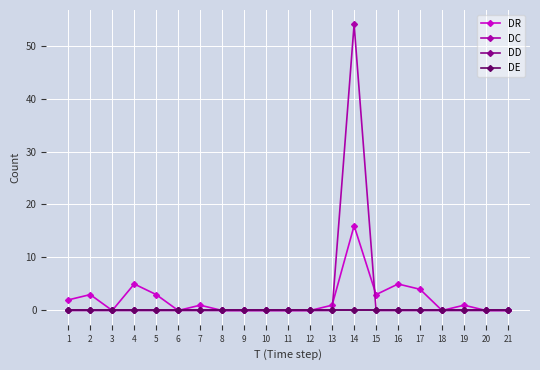

Between 8 and 20, which series saw the biggest shift?

DR